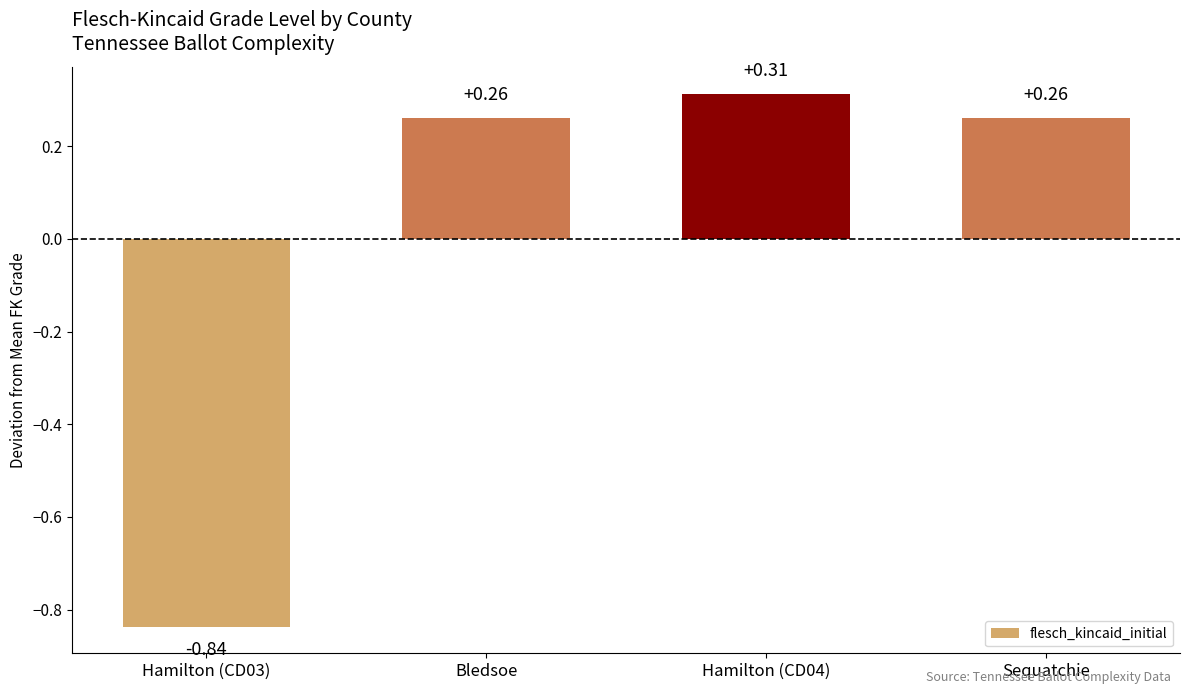

What is the difference between the values at Hamilton (CD04) and Bledsoe?

0.1